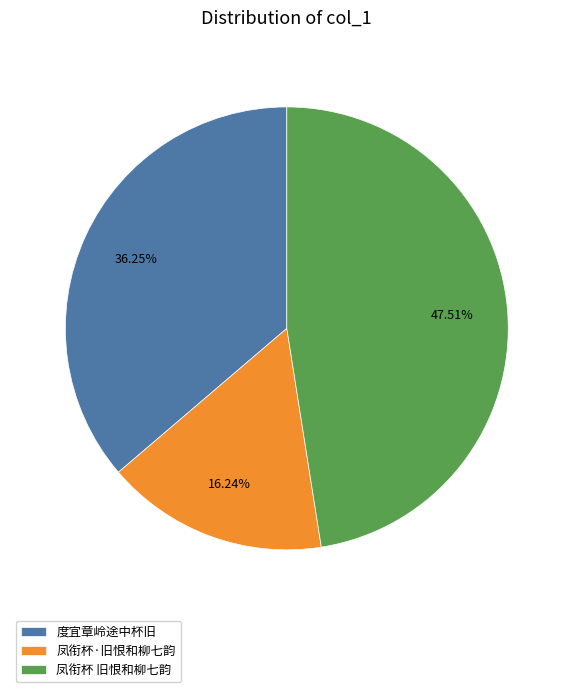

To the nearest percent, what portion does 凤衔杯 旧恨和柳七韵 represent?

48%